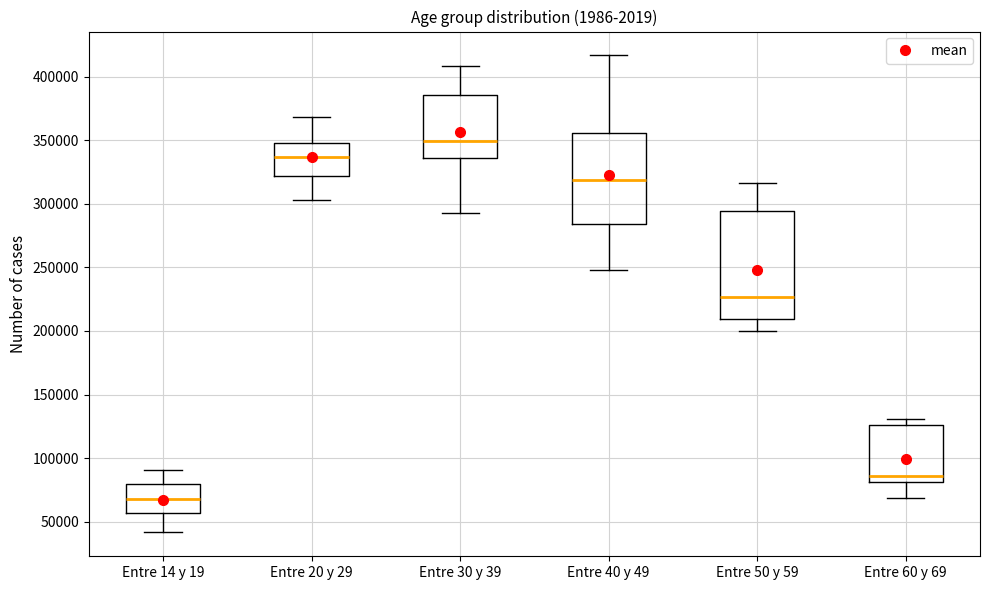

Where does the upper whisker of the box for Entre 20 y 29 end on the y-axis? The values are not printed on the chart, so give them approximately, as read against the axis.

370000